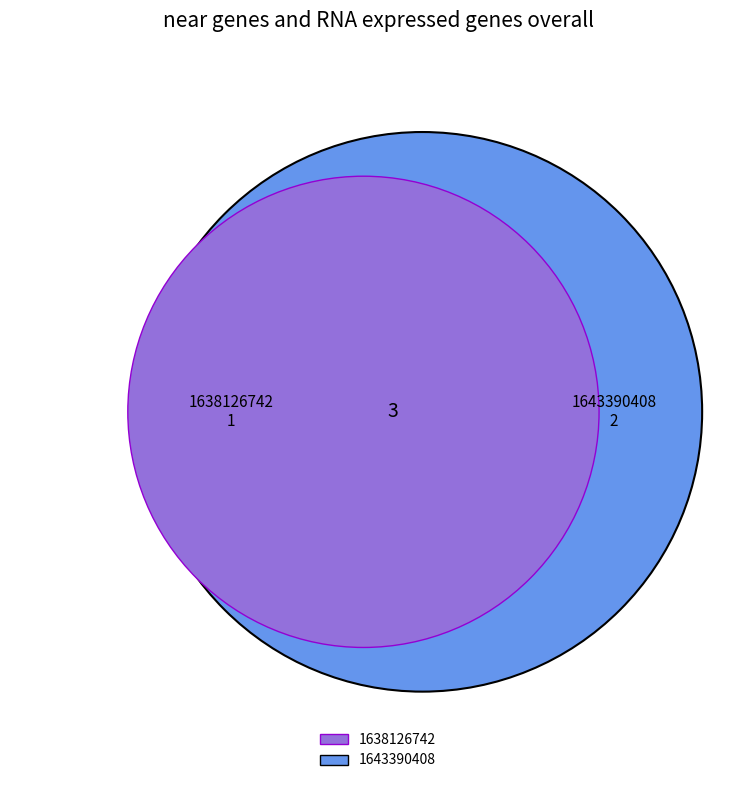

Rank the categories by value from lowest to highest.

1638126742, 1643390408